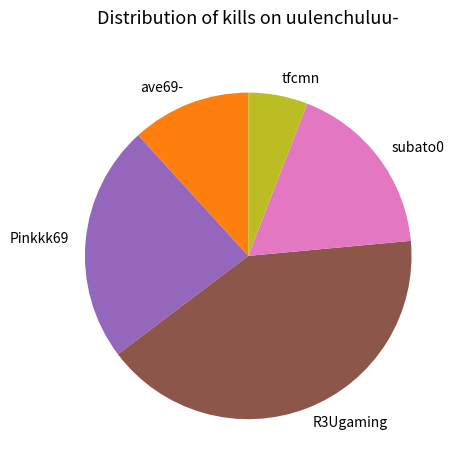

Is there any slice that represents more than half of the pie?

No